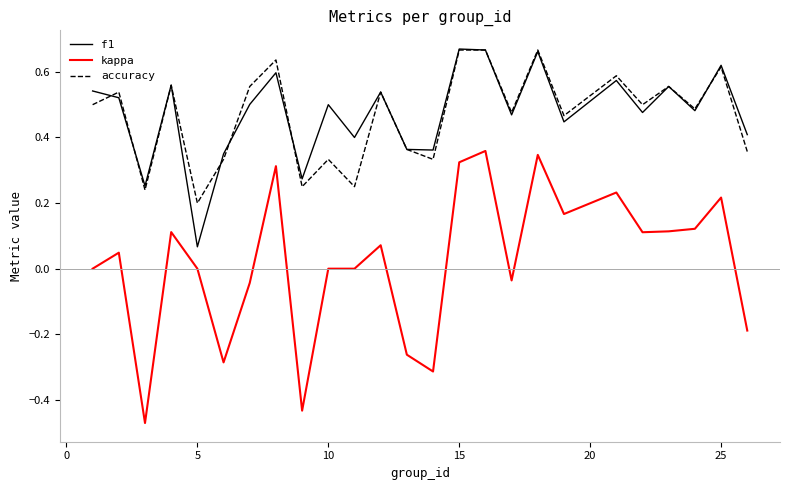

Which series has the largest range (max minus min)?

kappa